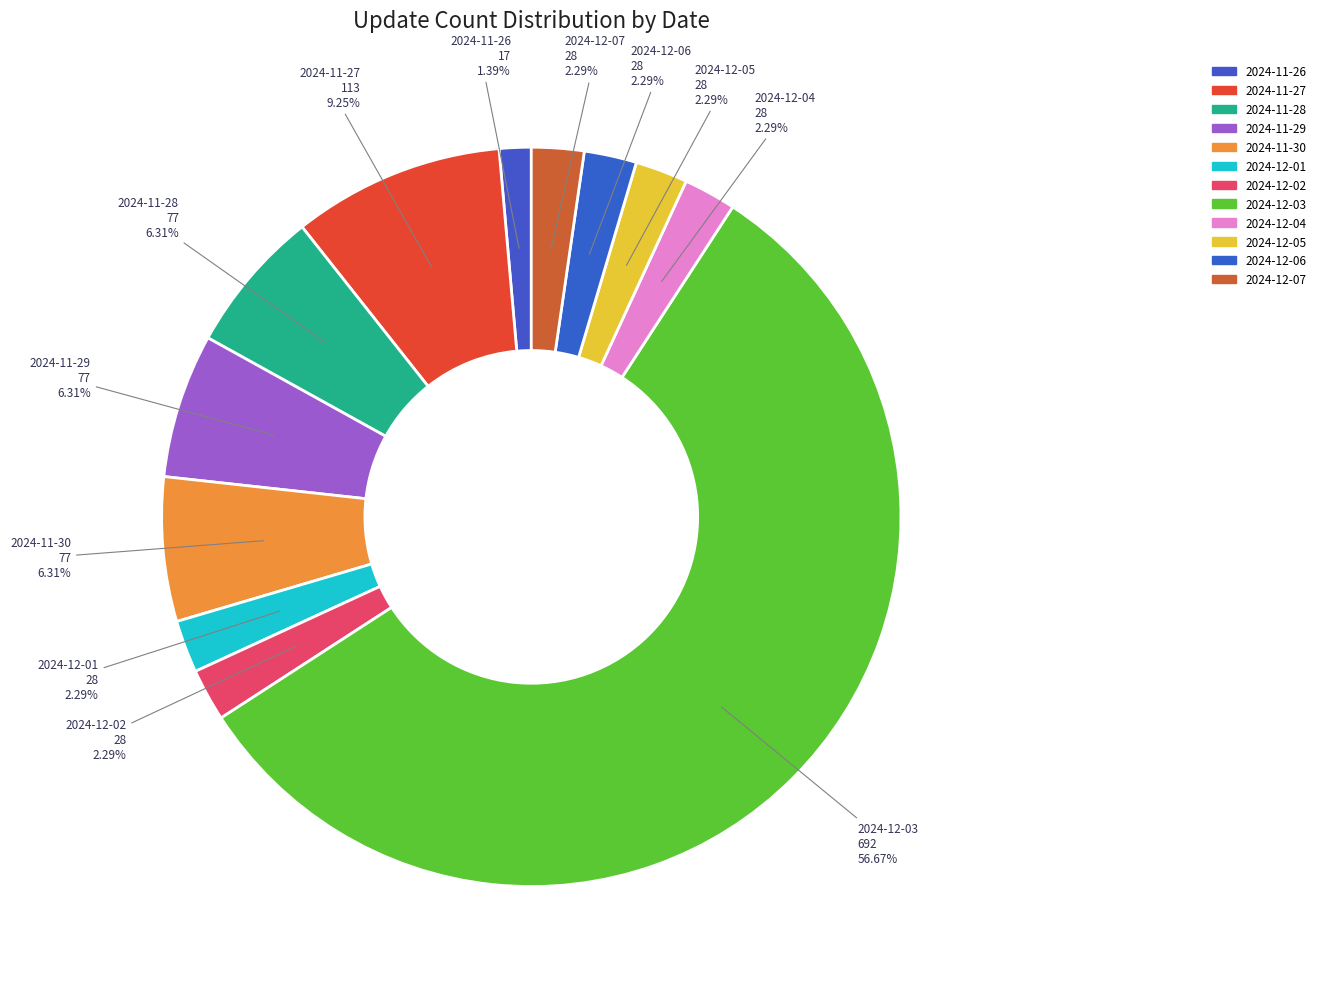

How many segments does this pie chart have?

12